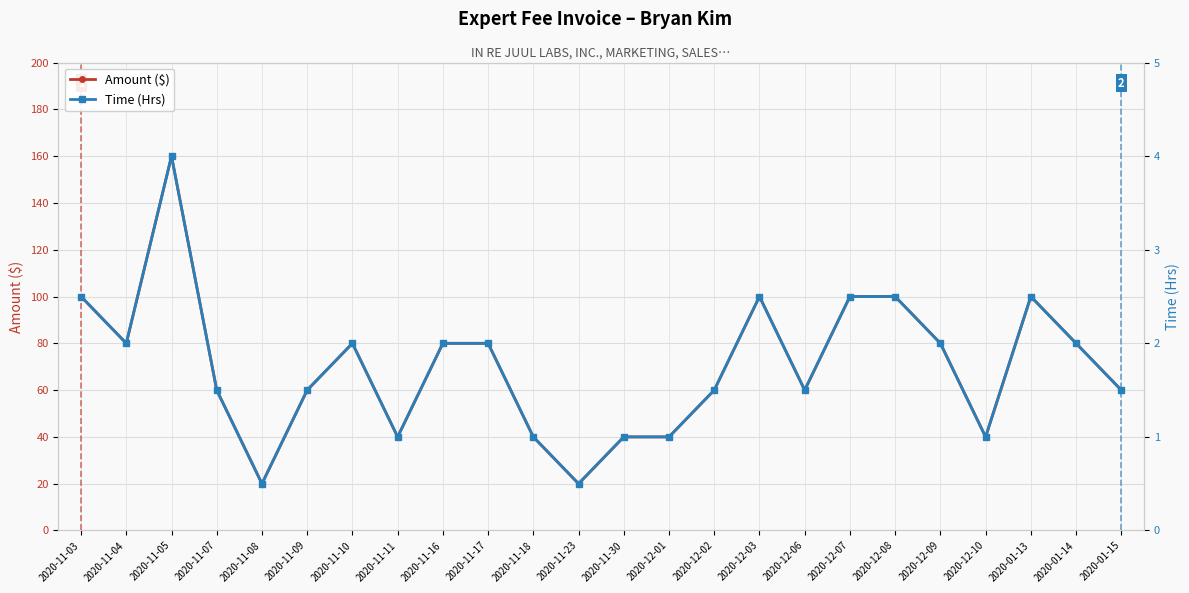

Which label corresponds to the smallest value in the chart?

2020-11-08